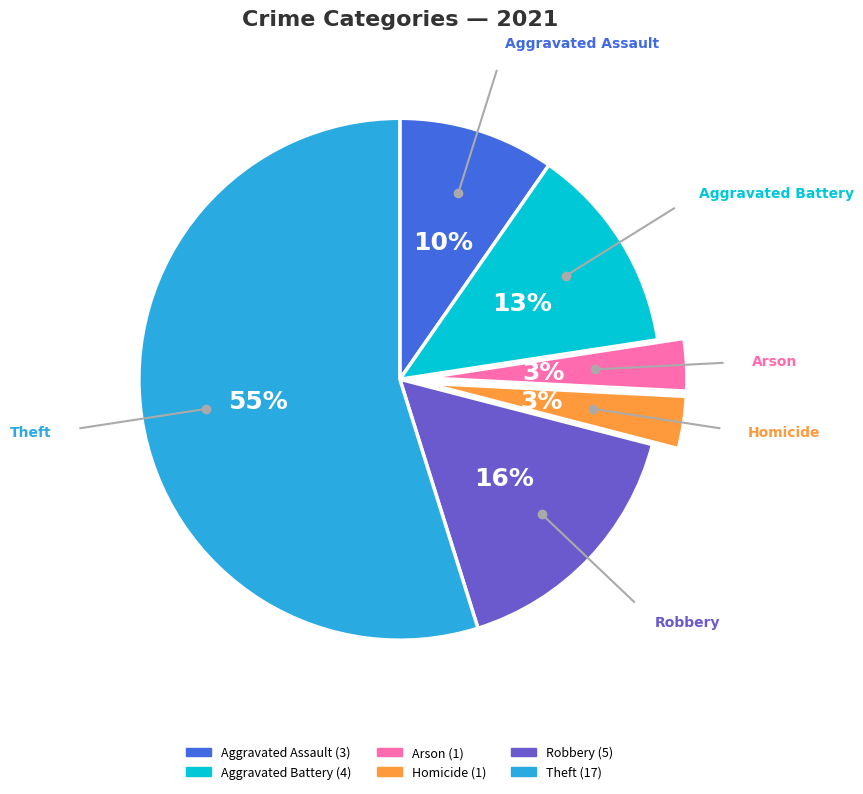

Is there a majority slice in this chart?

Yes